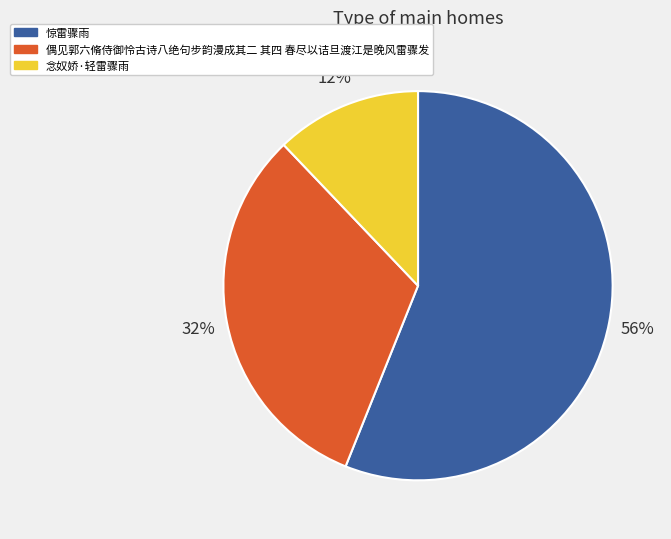

The 念奴娇·轻雷骤雨 slice represents 6% of the pie. True or false?

False